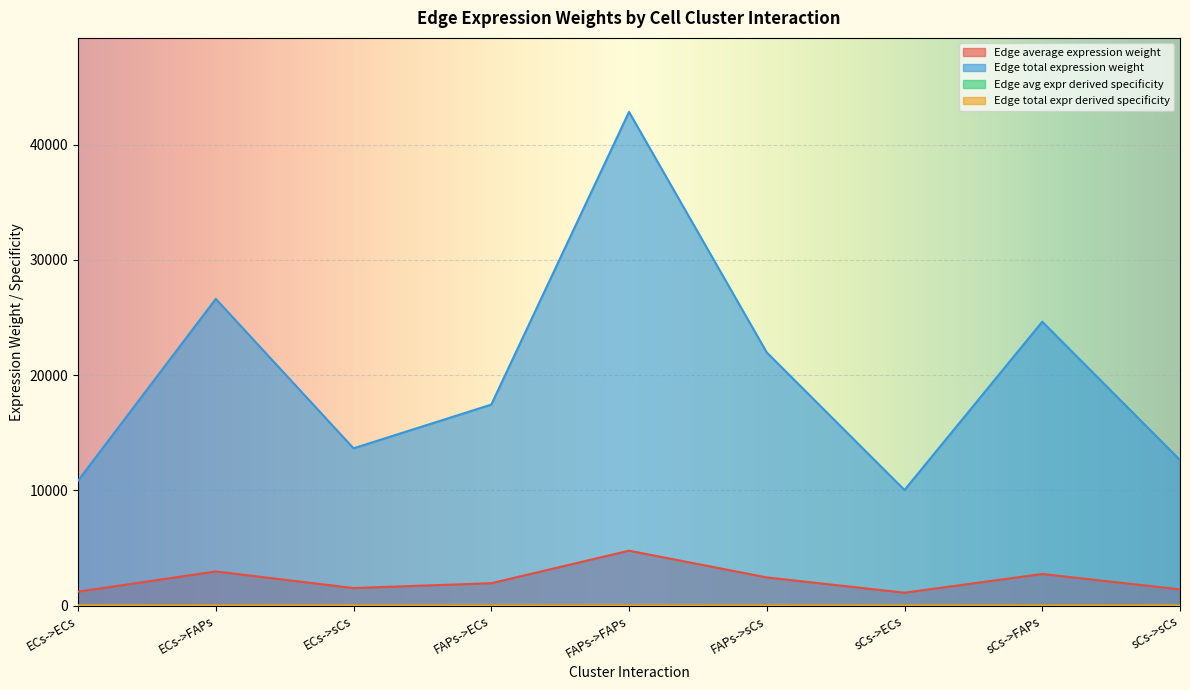

Is the value of Edge total expression weight at sCs->sCs greater than the value of Edge average expression weight at FAPs->ECs?

Yes